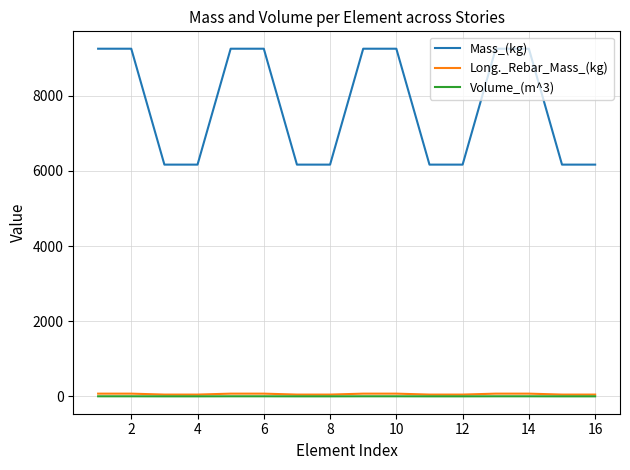

What are all the series names shown in the legend?

Mass_(kg), Long._Rebar_Mass_(kg), Volume_(m^3)